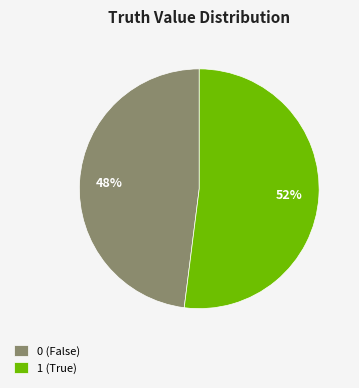

Which has a higher value, 1 or 0?

1